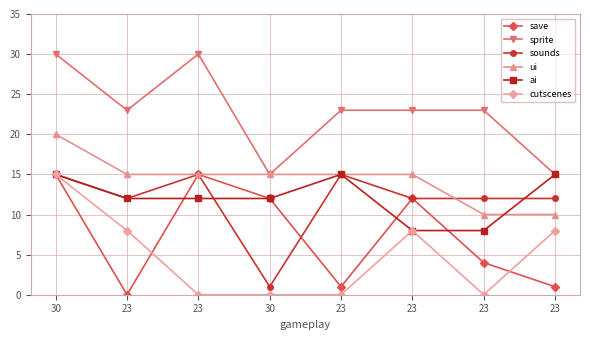

Reading left to right, extract all data points from this chart.

save: 15	0	15	12	1	12	4	1
sprite: 30	23	30	15	23	23	23	15
sounds: 15	12	15	1	15	12	12	12
ui: 20	15	15	15	15	15	10	10
ai: 15	12	12	12	15	8	8	15
cutscenes: 15	8	0	0	0	8	0	8